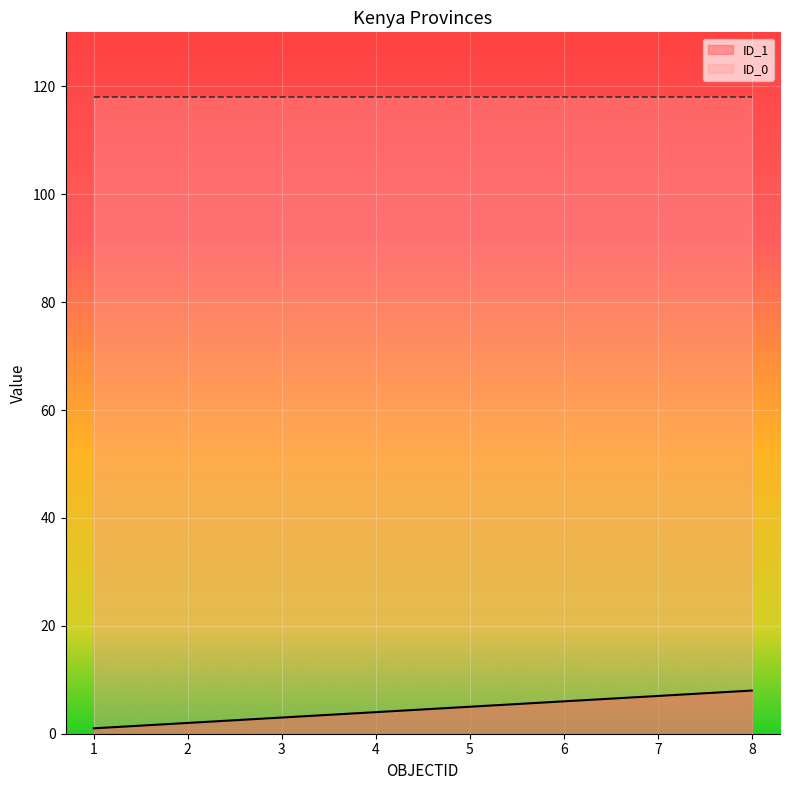

What is the difference between the maximum and minimum values?

7